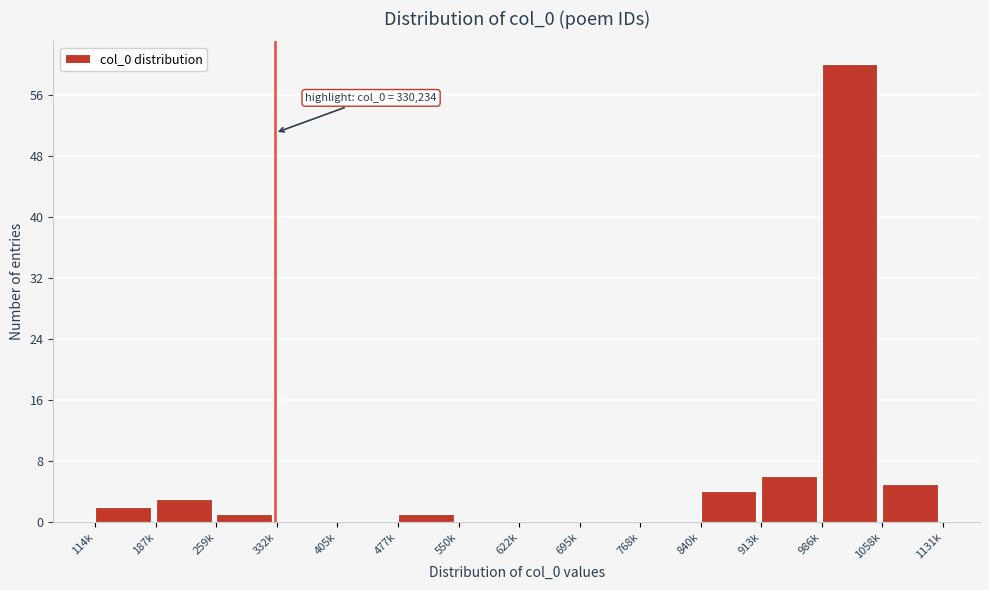

Reading right to left, what are all the values shown in this chart?

1058k=5	986k=60	913k=6	840k=4	768k=0	695k=0	622k=0	550k=0	477k=1	405k=0	332k=0	259k=1	187k=3	114k=2